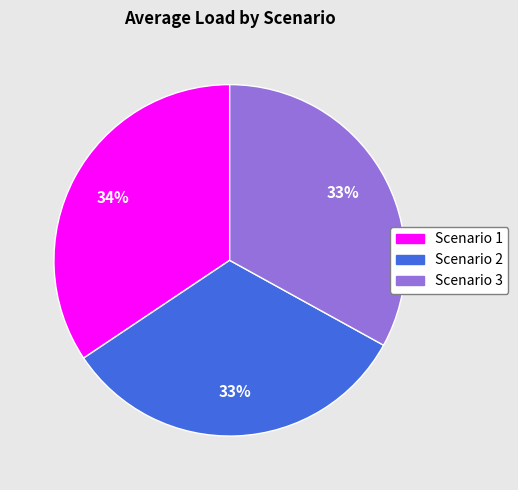

What is the ratio of the value at Scenario 3 to the value at Scenario 1?

1.0